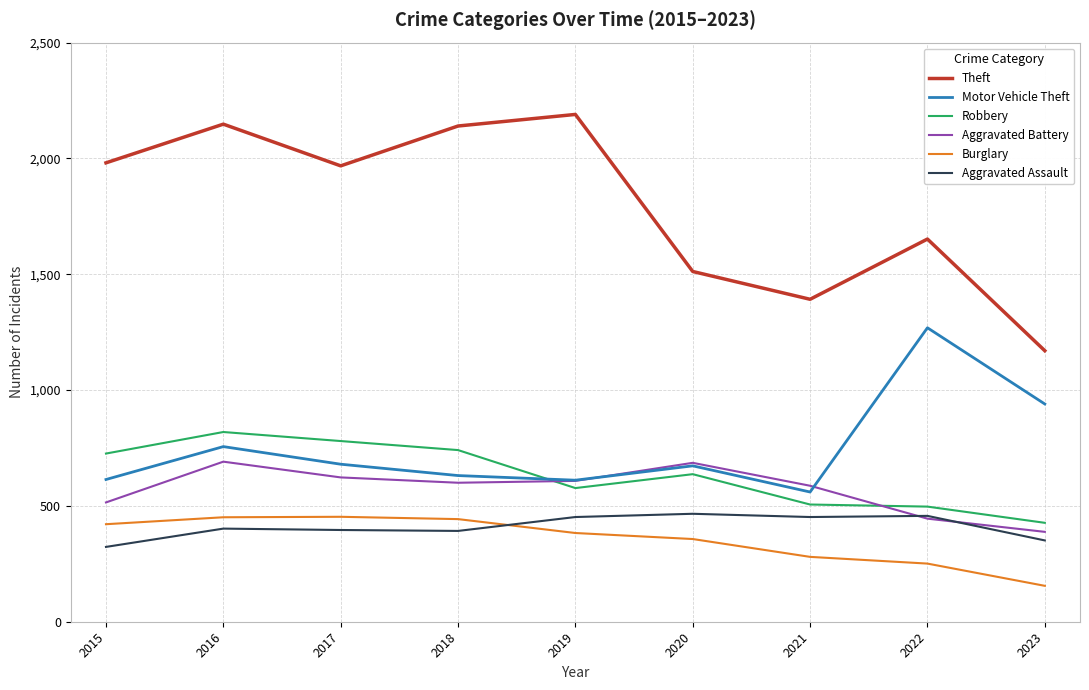

What are all the series names shown in the legend?

Theft, Motor Vehicle Theft, Robbery, Aggravated Battery, Burglary, Aggravated Assault